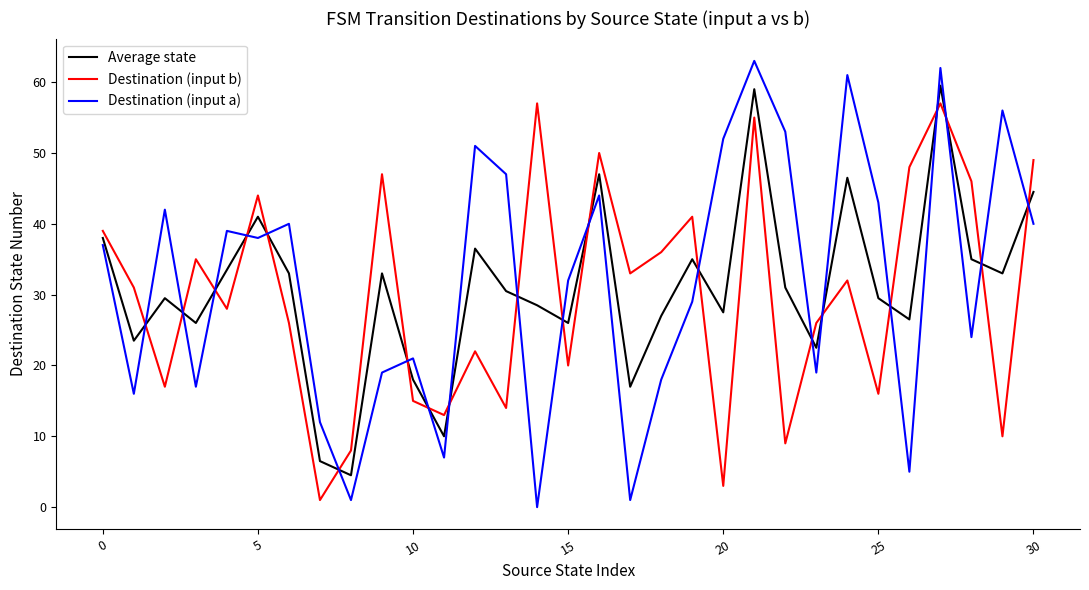

What is the highest value of the Destination (input b) series?

57.0